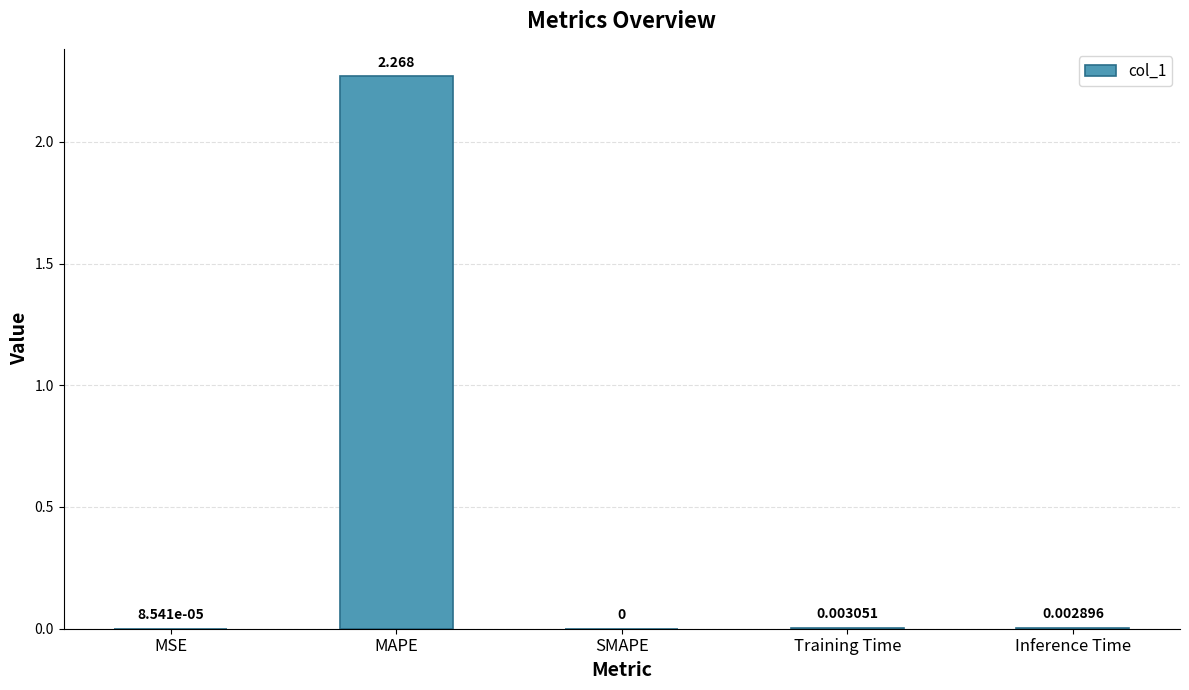

Between Training Time and MAPE, which is larger?

MAPE